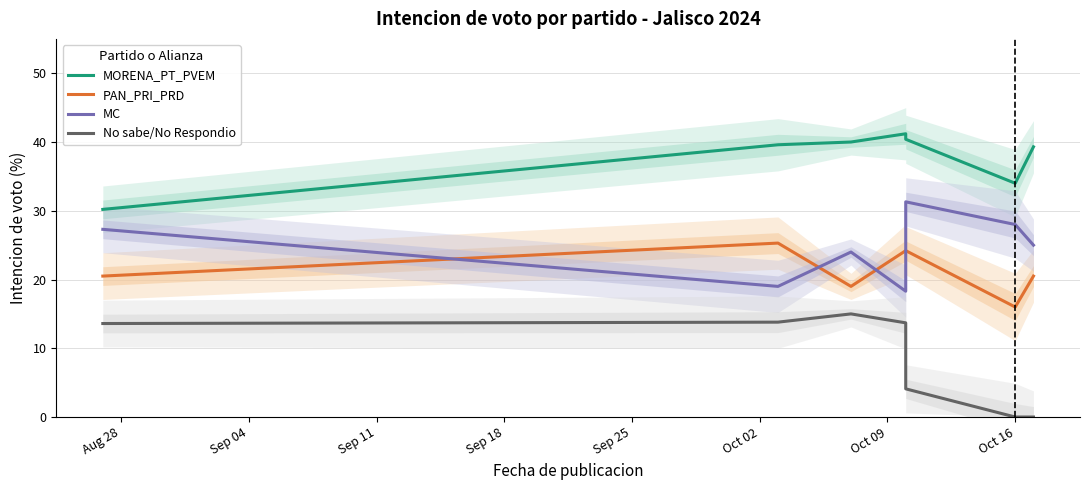

What is the difference between the second highest and second lowest values in the MC series?

9.0